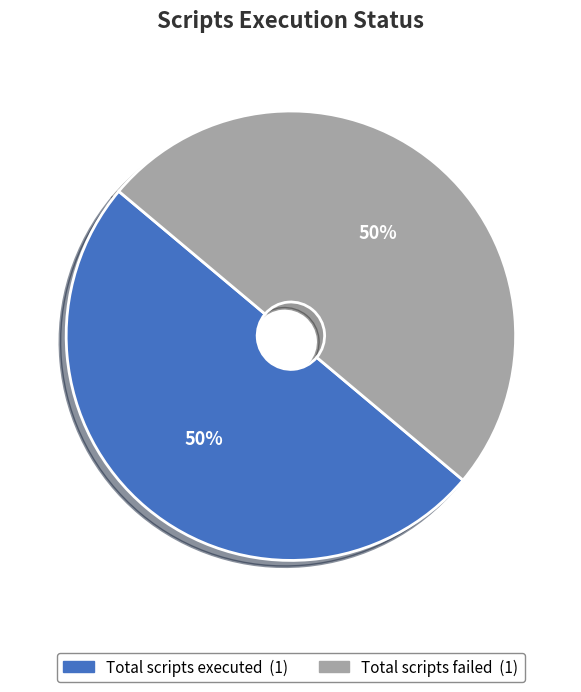

To the nearest percent, what is the average slice percentage?

50%